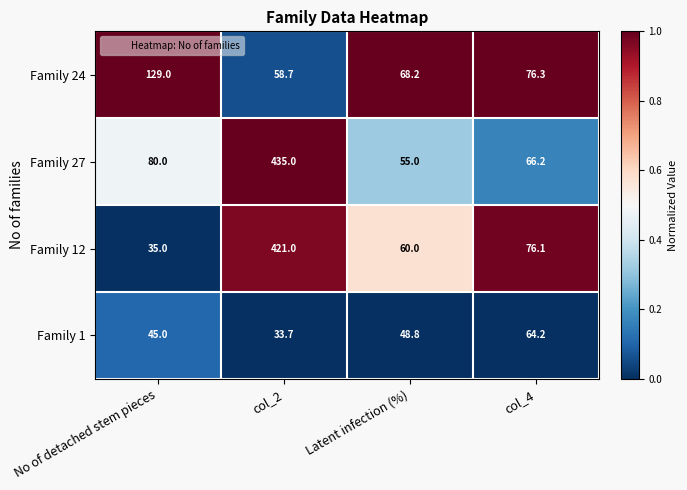

At Latent infection (%), list the series in order from smallest to largest.

Family 1, Family 27, Family 12, Family 24